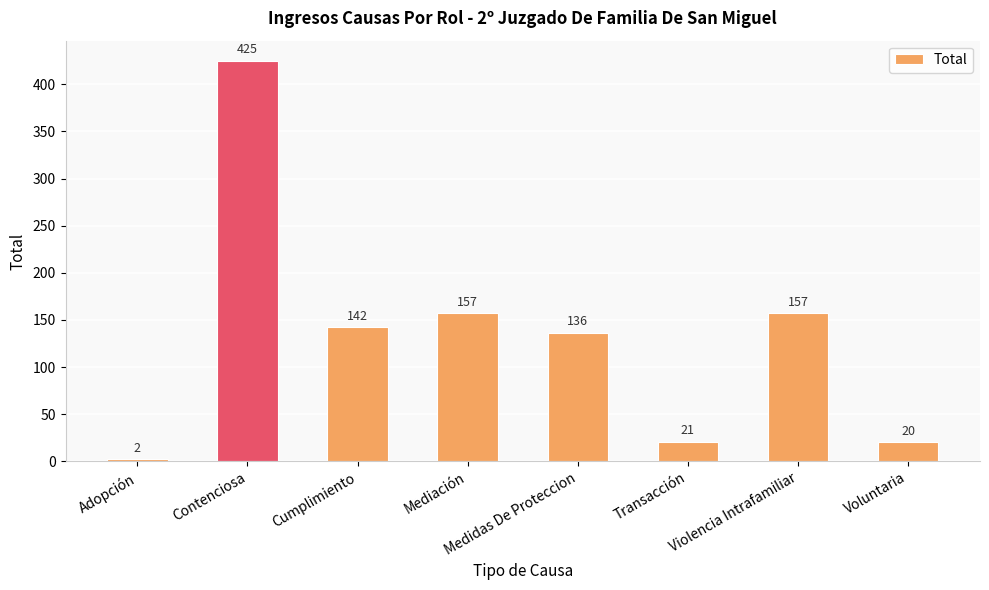

Does the chart contain stacked bars?

No